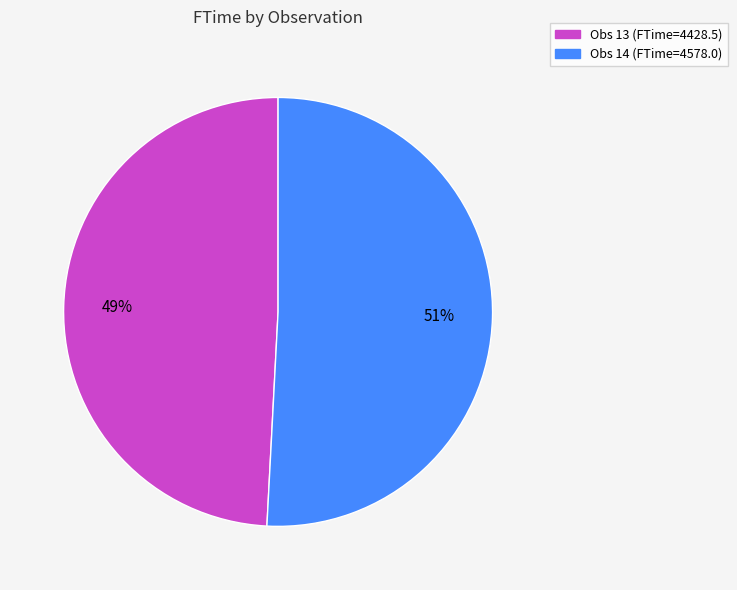

Is the sum of Obs 13 and Obs 14 greater than half?

Yes